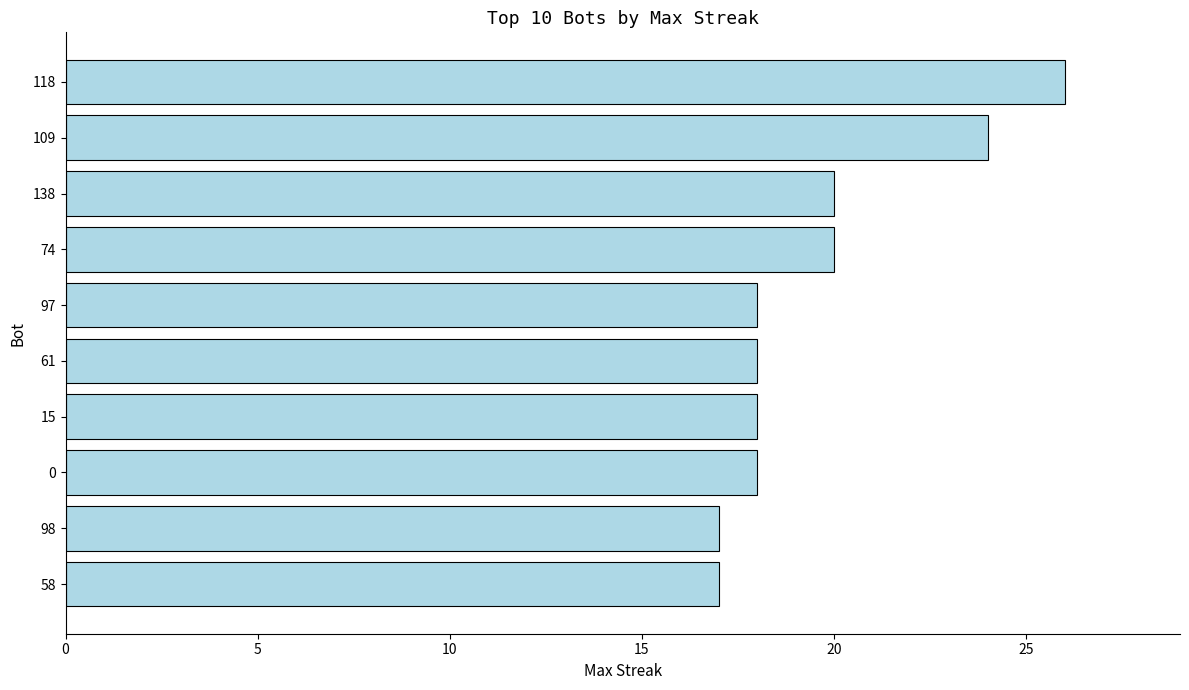

Which has a higher value, 58 or 109?

109